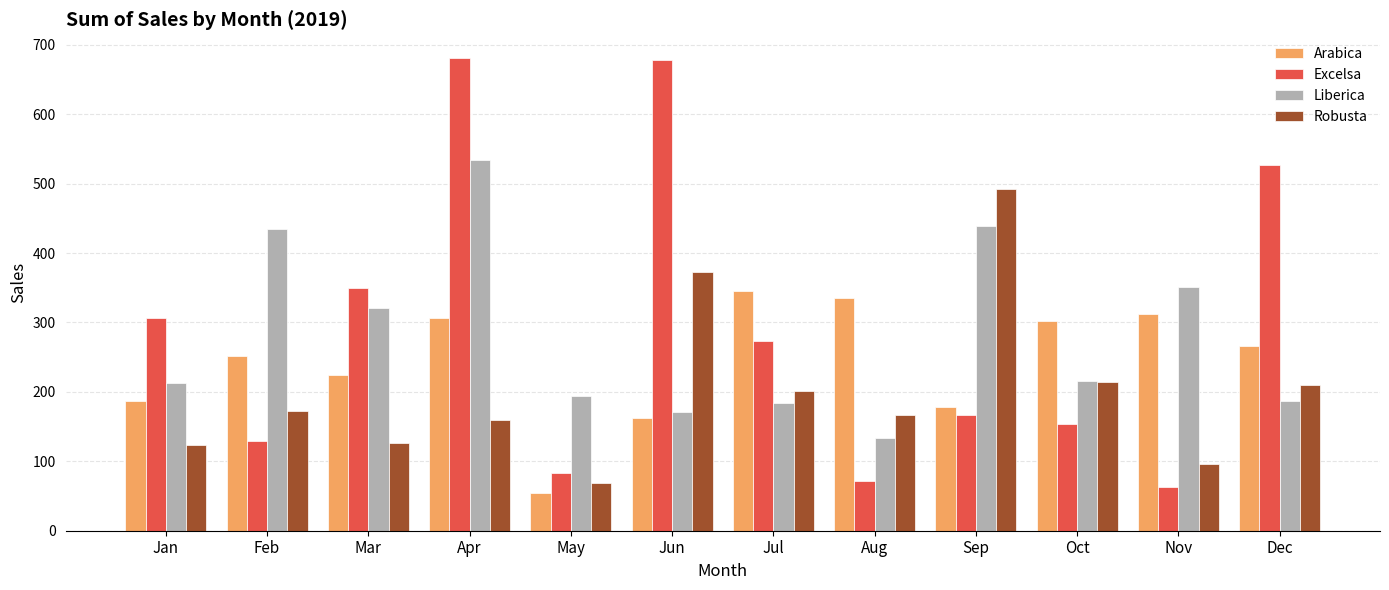

Are the bars grouped side by side (vs. stacked)?

Yes